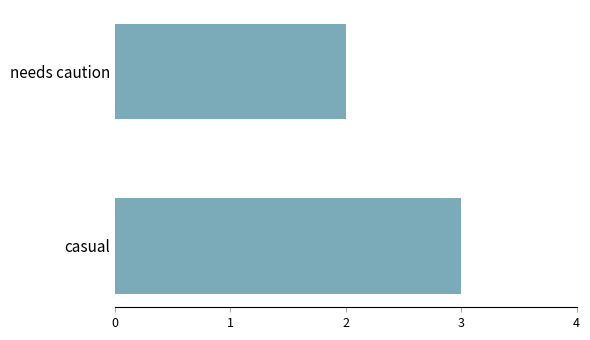

Reading top to bottom, transcribe all the data shown in this chart.

needs caution=2	casual=3